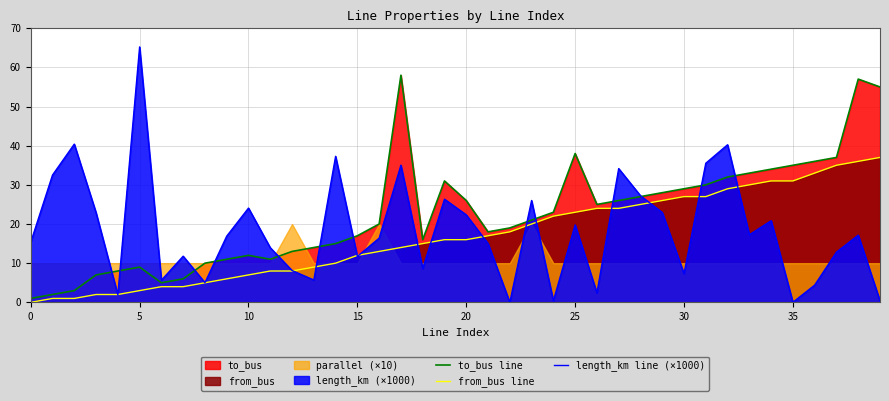

Reading left to right, what are all the values shown in this chart?

to_bus line: 1.0	2.0	3.0	7.0	8.0	9.0	5.0	6.0	10.0	11.0	12.0	11.0	13.0	14.0	15.0	17.0	20.0	58.0	16.0	31.0	26.0	18.0	19.0	21.0	23.0	38.0	25.0	26.0	27.0	28.0	29.0	30.0	32.0	33.0	34.0	35.0	36.0	37.0	57.0	55.0
from_bus line: 0.0	1.0	1.0	2.0	2.0	3.0	4.0	4.0	5.0	6.0	7.0	8.0	8.0	9.0	10.0	12.0	13.0	14.0	15.0	16.0	16.0	17.0	18.0	20.0	22.0	23.0	24.0	24.0	25.0	26.0	27.0	27.0	29.0	30.0	31.0	31.0	33.0	35.0	36.0	37.0
length_km line (×1000): 15.3	32.5	40.4	22.9	1.9	65.2	5.6	11.8	5.0	16.9	24.1	14.0	8.1	5.7	37.3	11.7	16.4	35.0	8.6	26.3	22.3	15.0	0.0	26.0	0.4	19.8	2.4	34.2	27.2	22.9	7.3	35.5	40.2	17.2	20.8	0.0	4.4	12.8	17.2	0.4